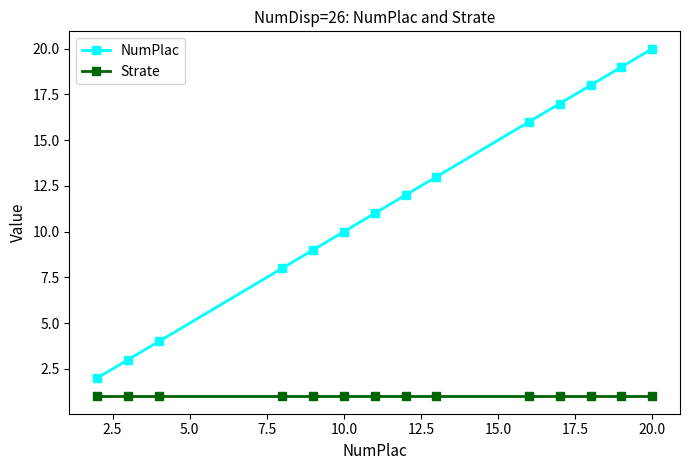

Which series has the largest total across all categories?

NumPlac